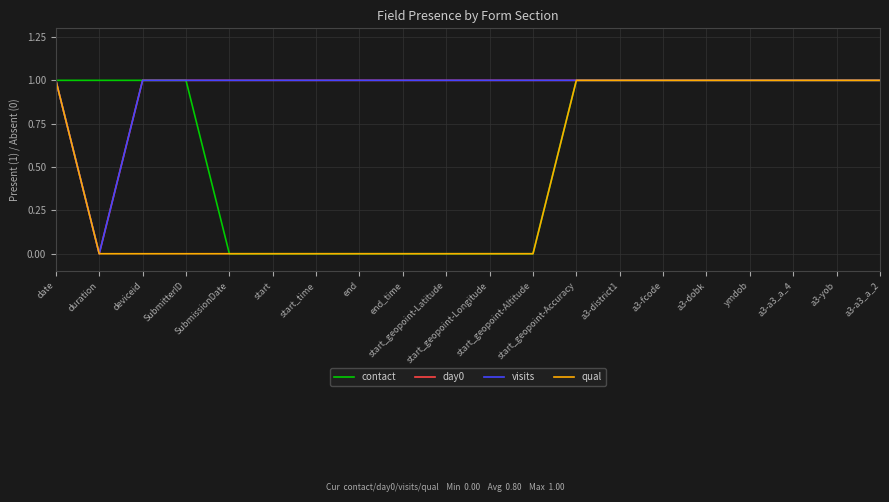

What is the total value across all series at a3-dobk?

4